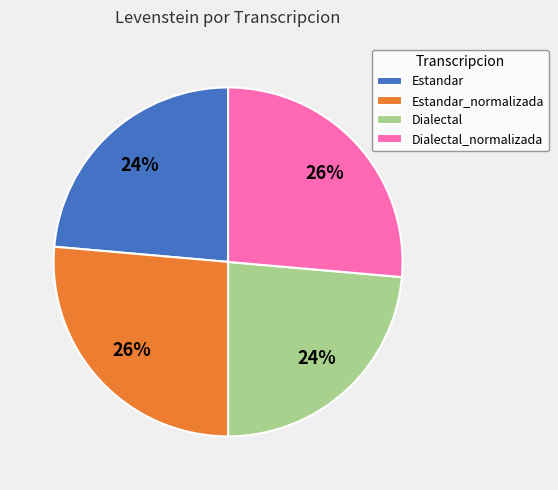

Approximately how many times larger is the value at Dialectal compared to Dialectal_normalizada?

0.9